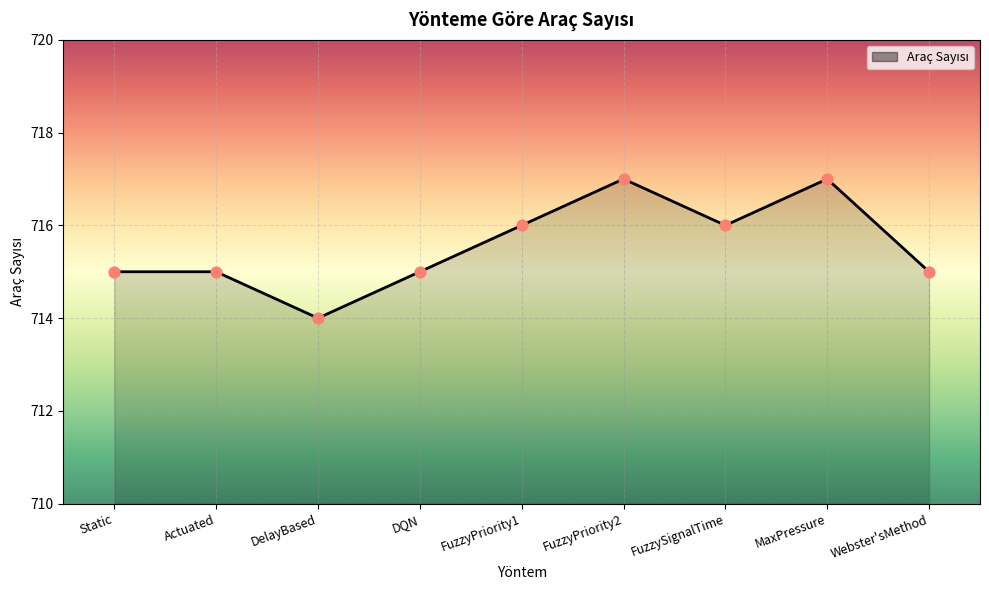

What is the ratio of the value at DQN to the value at Webster'sMethod?

1.0